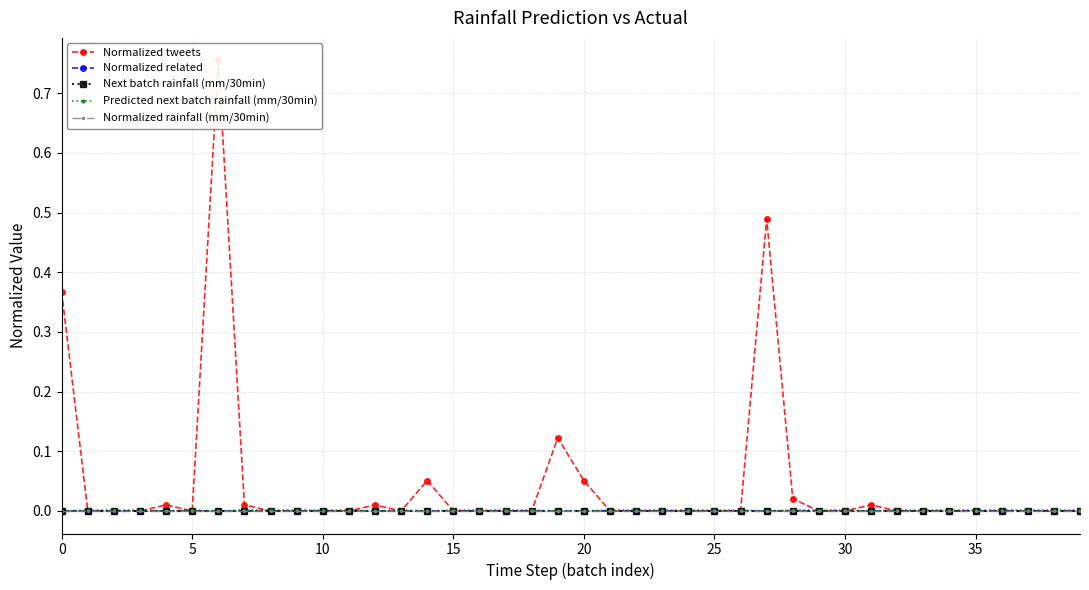

Does the chart have visible grid lines?

Yes